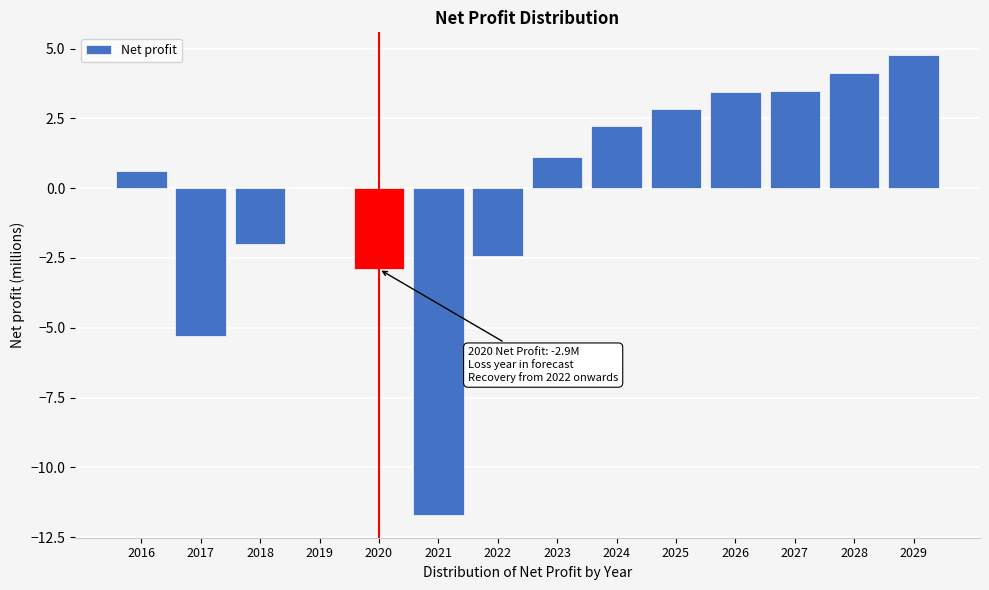

Which has a higher value, 2021 or 2022?

2022